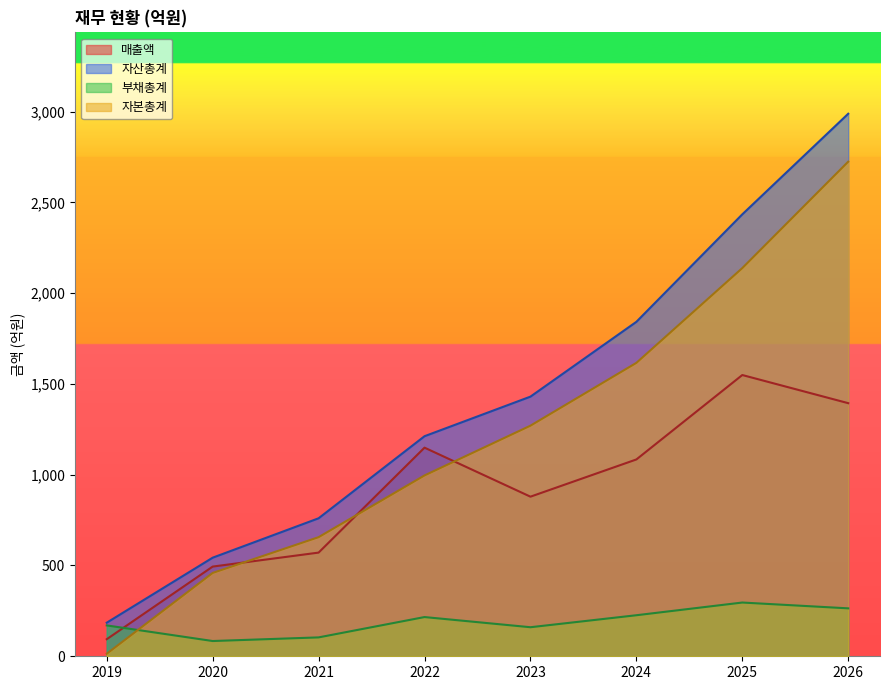

Does the chart have visible grid lines?

No